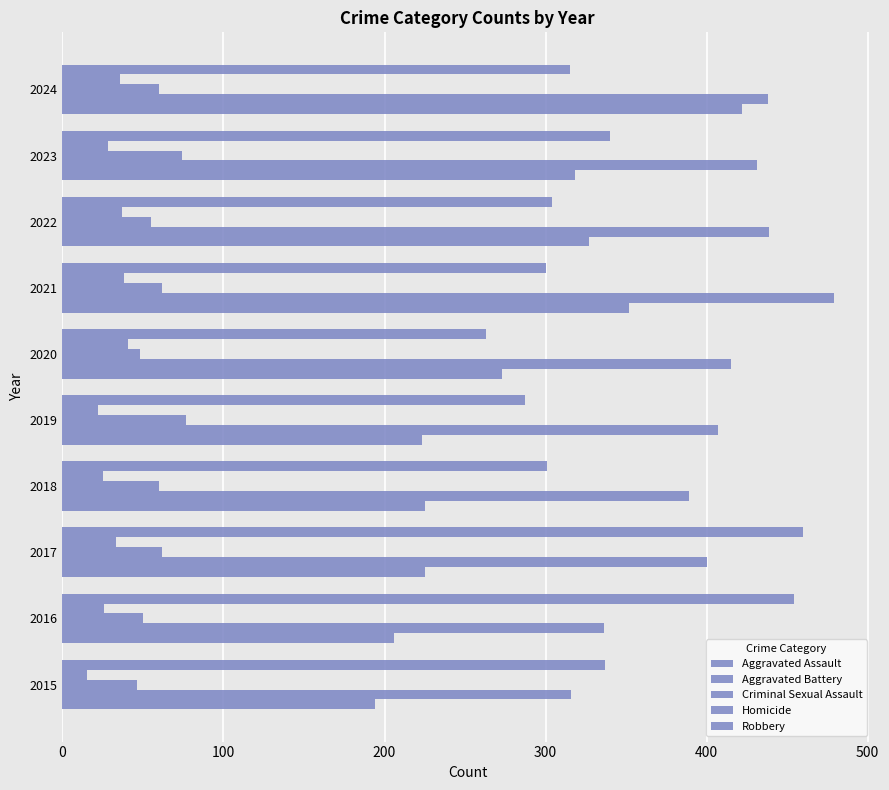

How many distinct data groups are displayed?

5